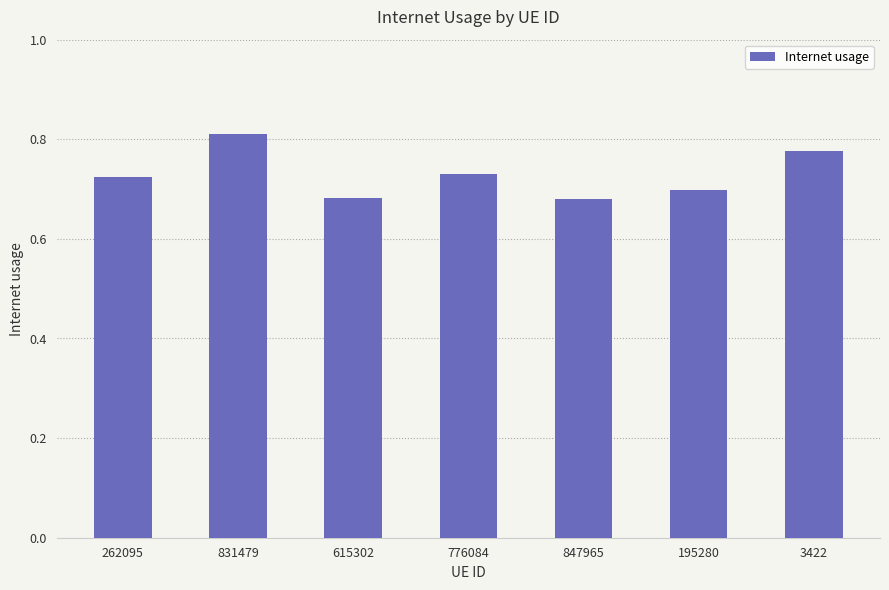

What is the change in value from 615302 to 3422?

+0.1